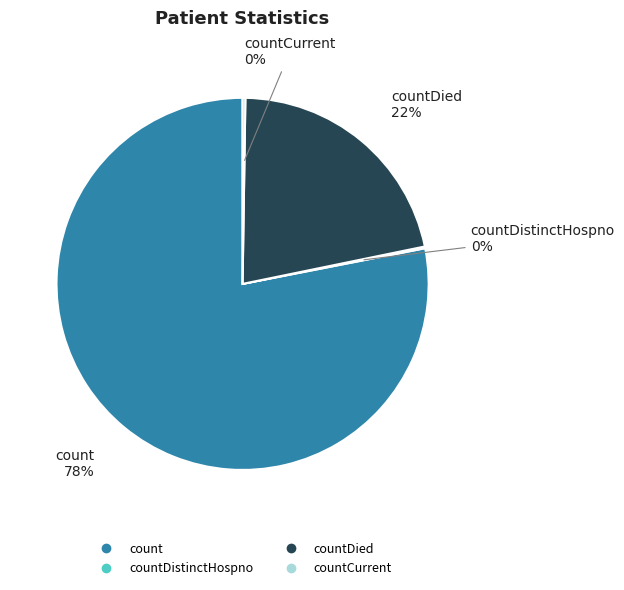

To the nearest percent, what is the average slice percentage?

25%